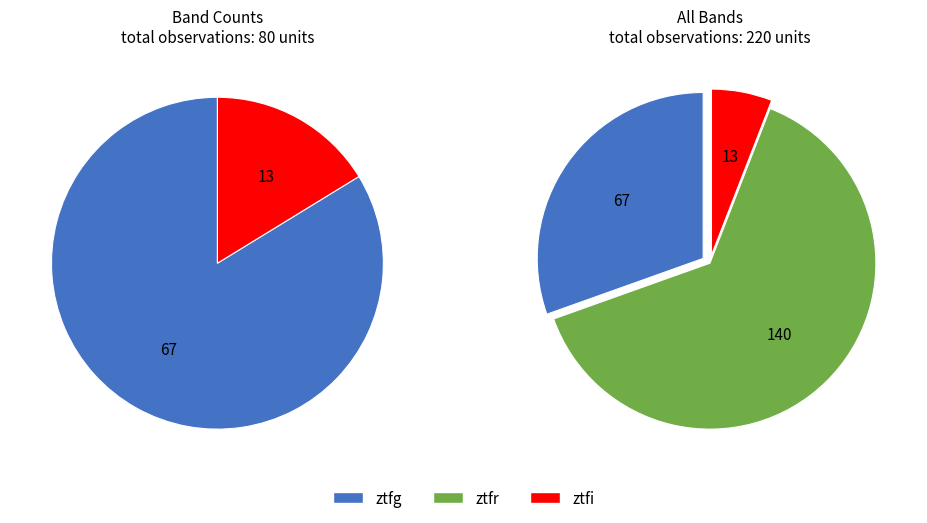

What is the smallest slice in the pie chart?

ztfi